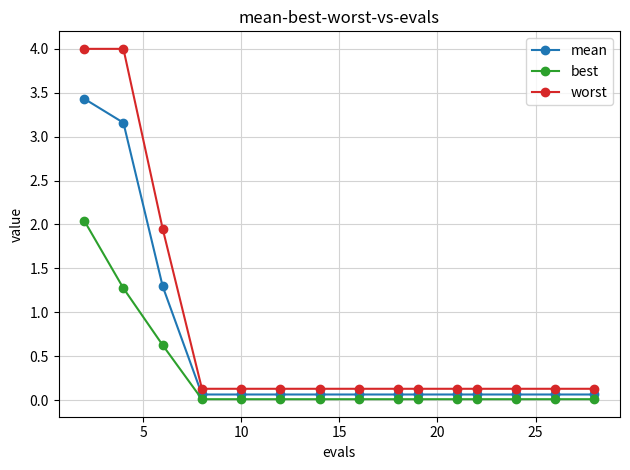

What is the sum of all best values?

4.1